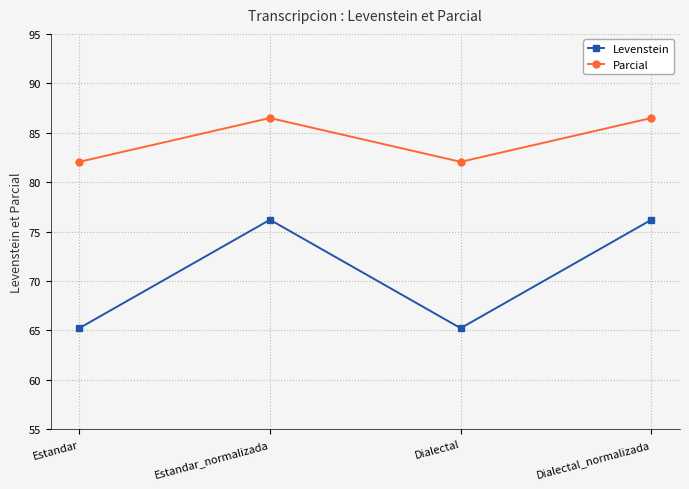

True or false: Parcial and Levenstein cross at least once.

False